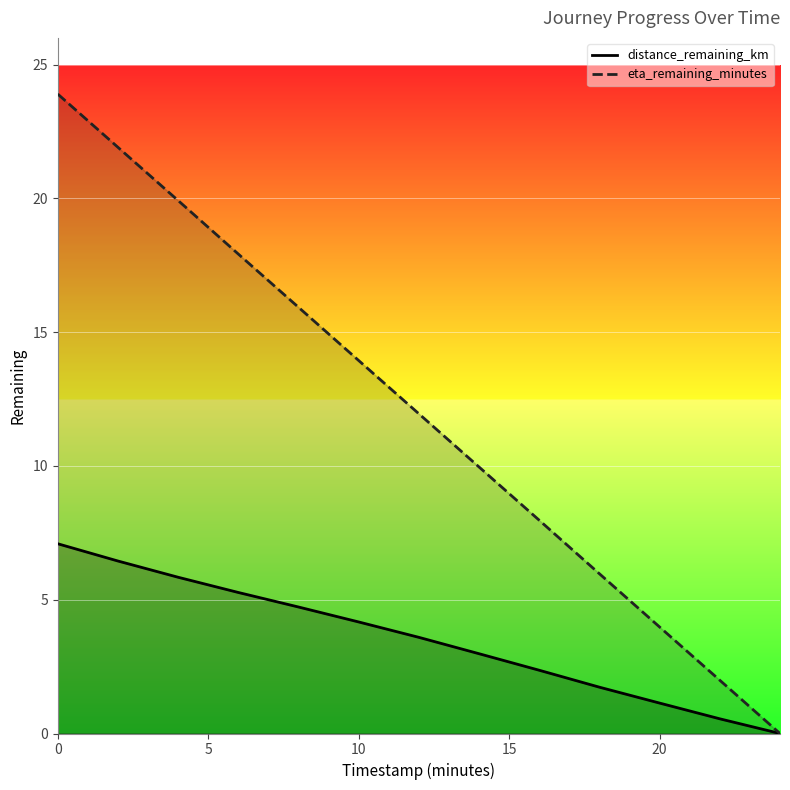

Reading left to right, extract all data points from this chart.

distance_remaining_km: 7.1	6.4	5.8	5.3	4.7	4.2	3.6	3.0	2.4	1.7	1.1	0.5	0.0
eta_remaining_minutes: 23.9	21.9	19.9	17.9	15.9	13.9	11.9	10.0	8.0	6.0	4.0	2.0	0.0